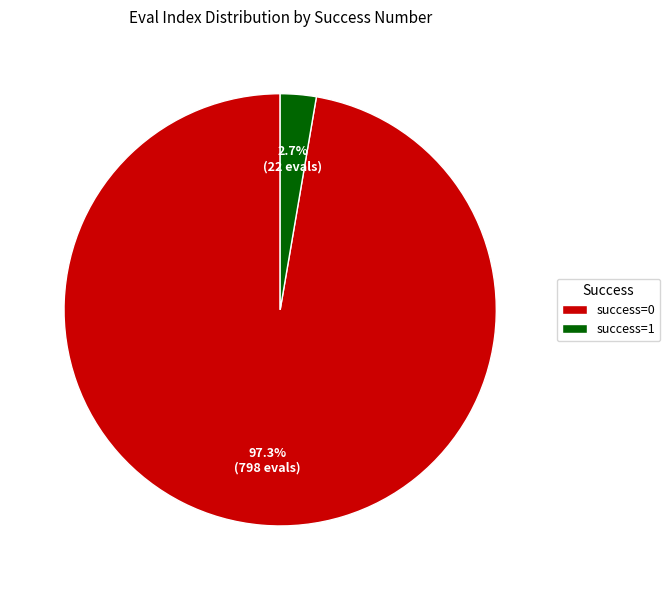

Count the number of slices in the pie.

2